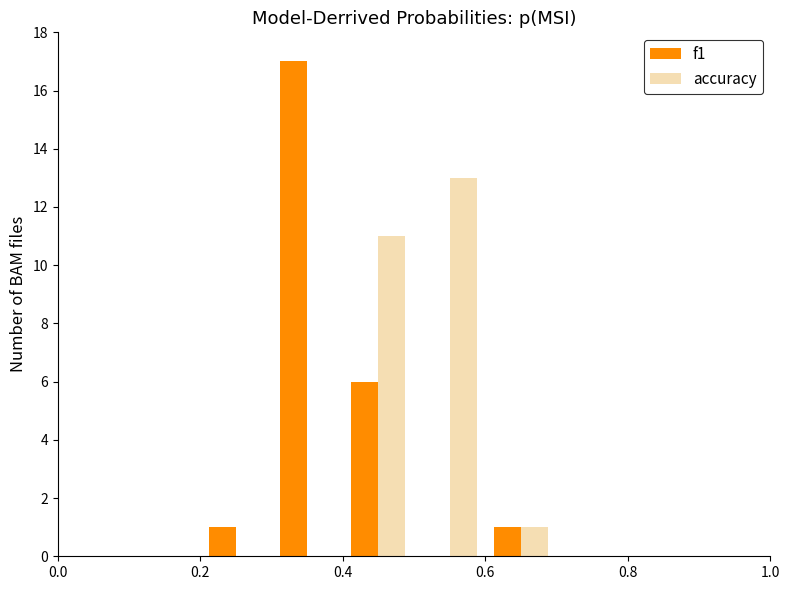

Reading left to right, list every range on the x-axis with the height of the bar of each series over it. The values are not printed on the chart, so give them approximately, as read against the axis.

0.0 to 0.1: f1=0	accuracy=0
0.1 to 0.2: f1=0	accuracy=0
0.2 to 0.3: f1=1	accuracy=0
0.3 to 0.4: f1=17	accuracy=0
0.4 to 0.5: f1=6	accuracy=11
0.5 to 0.6: f1=0	accuracy=13
0.6 to 0.7: f1=1	accuracy=1
0.7 to 0.8: f1=0	accuracy=0
0.8 to 0.9: f1=0	accuracy=0
0.9 to 1.0: f1=0	accuracy=0